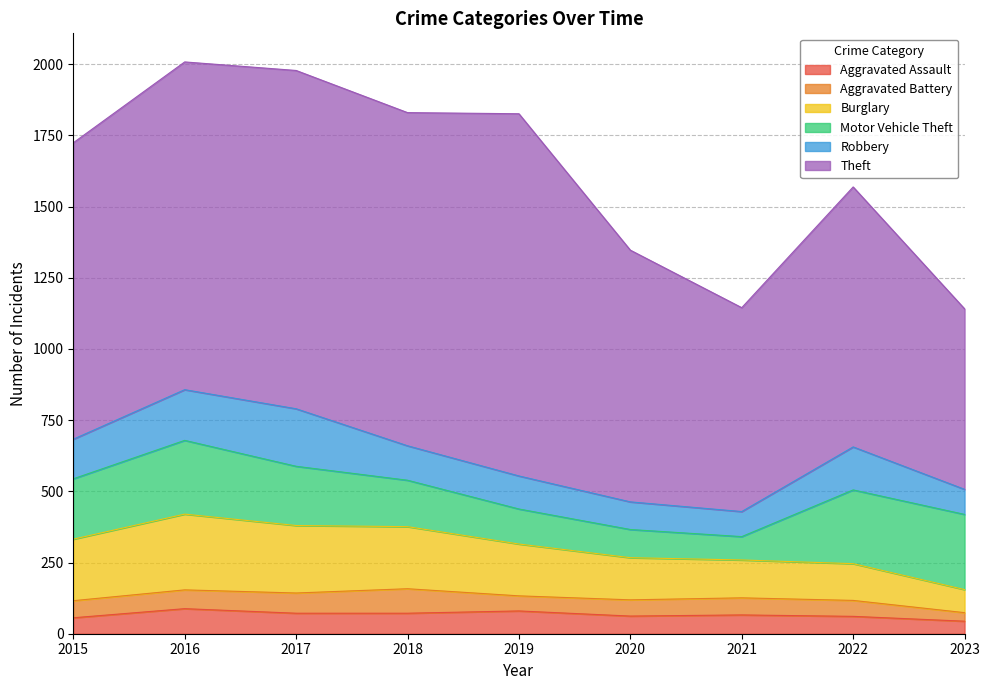

What is the value of the Robbery point at the 1st from the left?

139